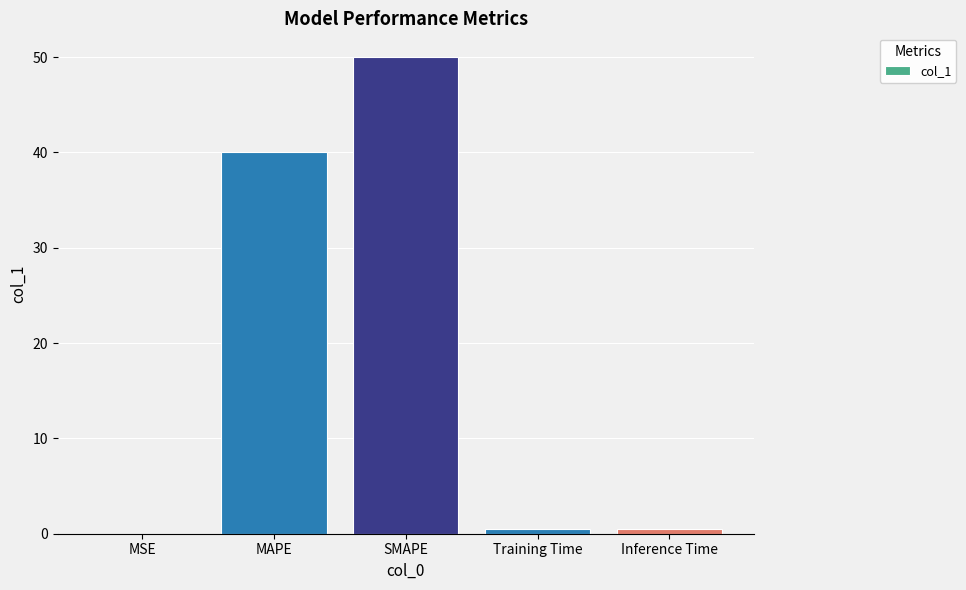

What is the sum of all values?

91.0